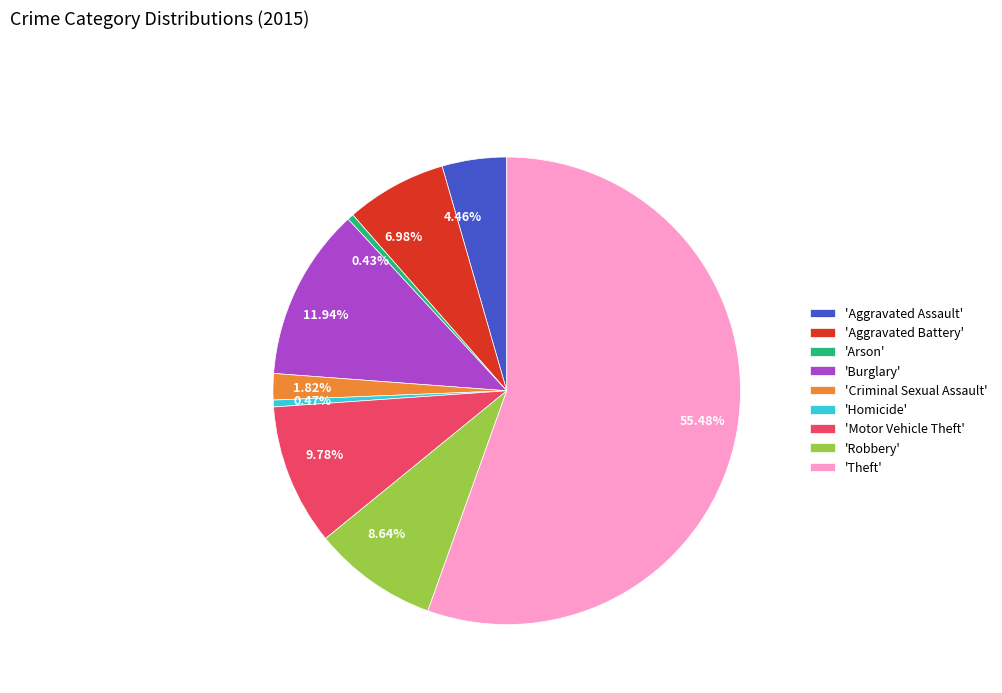

To the nearest percent, what is the average slice percentage?

11%